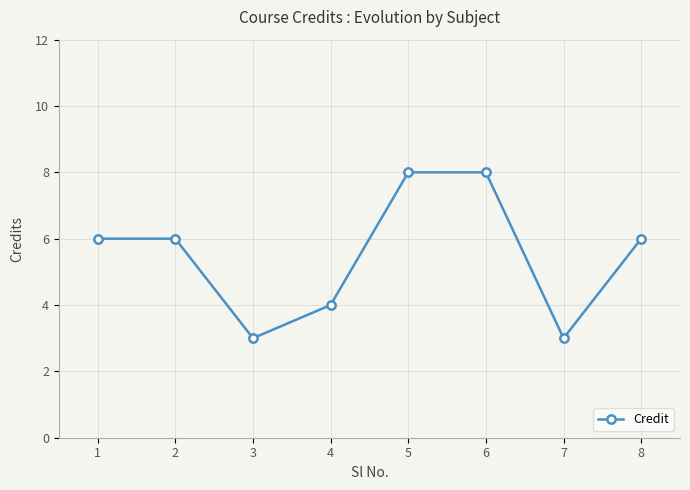

Does the chart have visible grid lines?

Yes